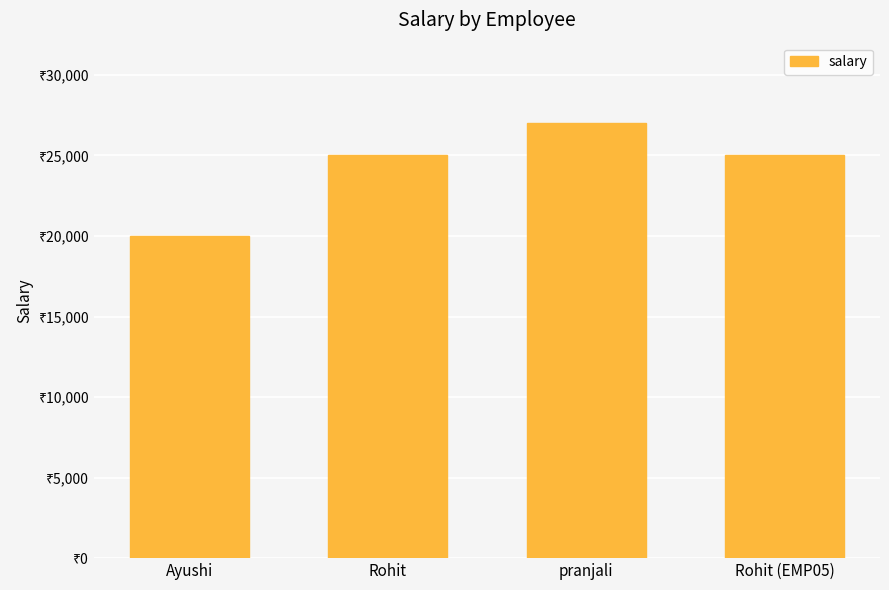

List the labels in order of value, smallest first.

Ayushi, Rohit, Rohit (EMP05), pranjali